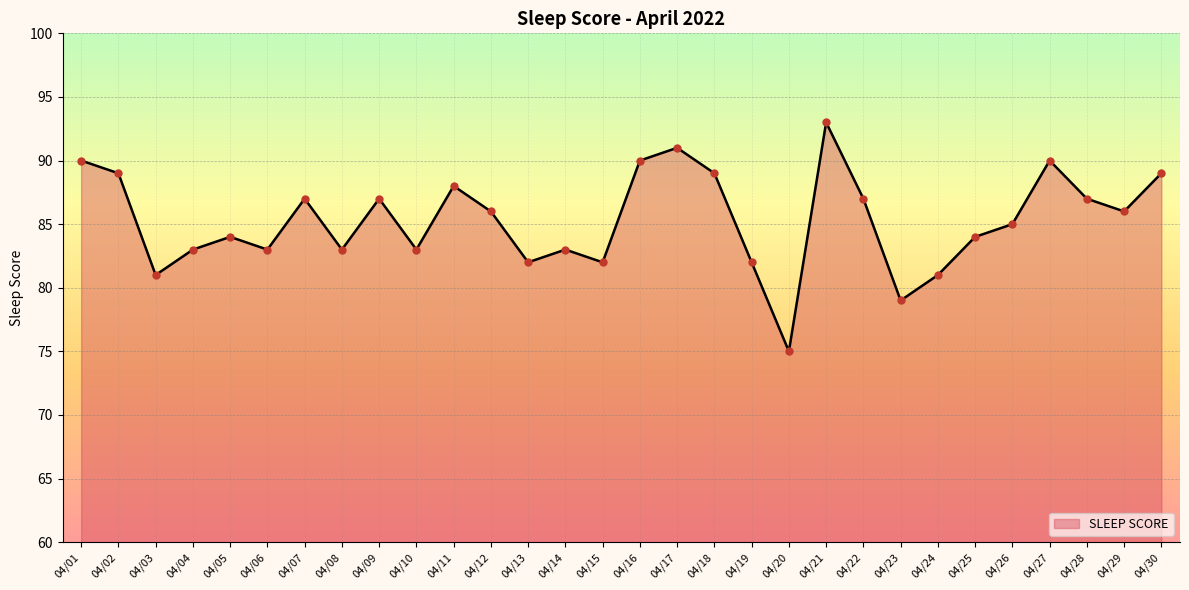

What is the change in value from 04/01 to 04/02?

-1